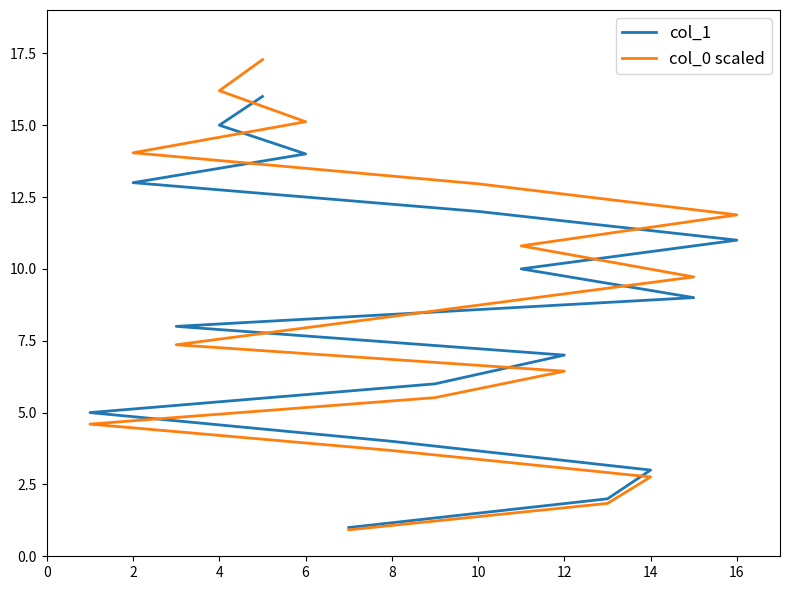

Is this an area chart (filled region under the line)?

No